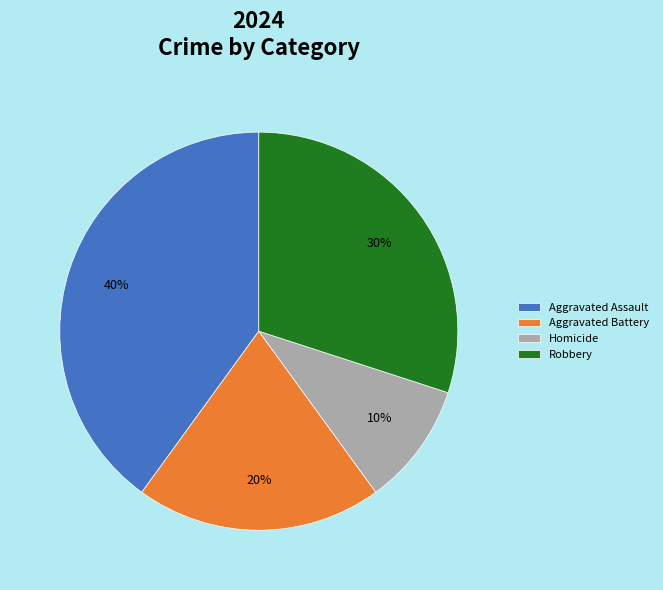

How many segments does this pie chart have?

4